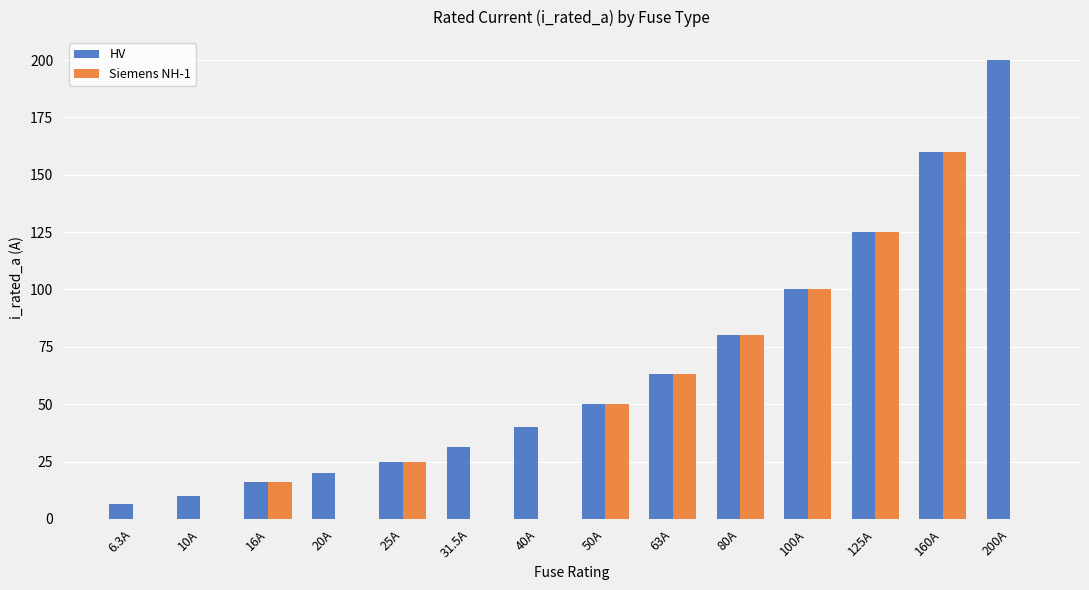

The value of HV at 63A is 63.0. True or false?

True